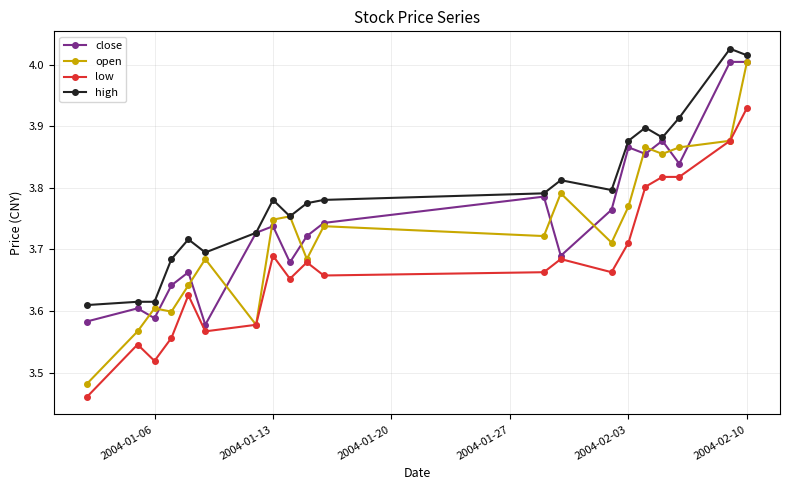

Rank the series by their average value, from highest to lowest.

high, close, open, low